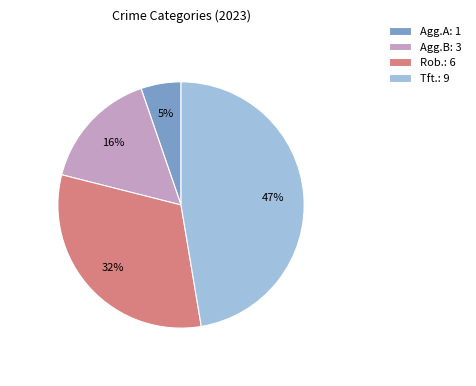

Which category has the smallest portion of the pie?

Agg.A: 1